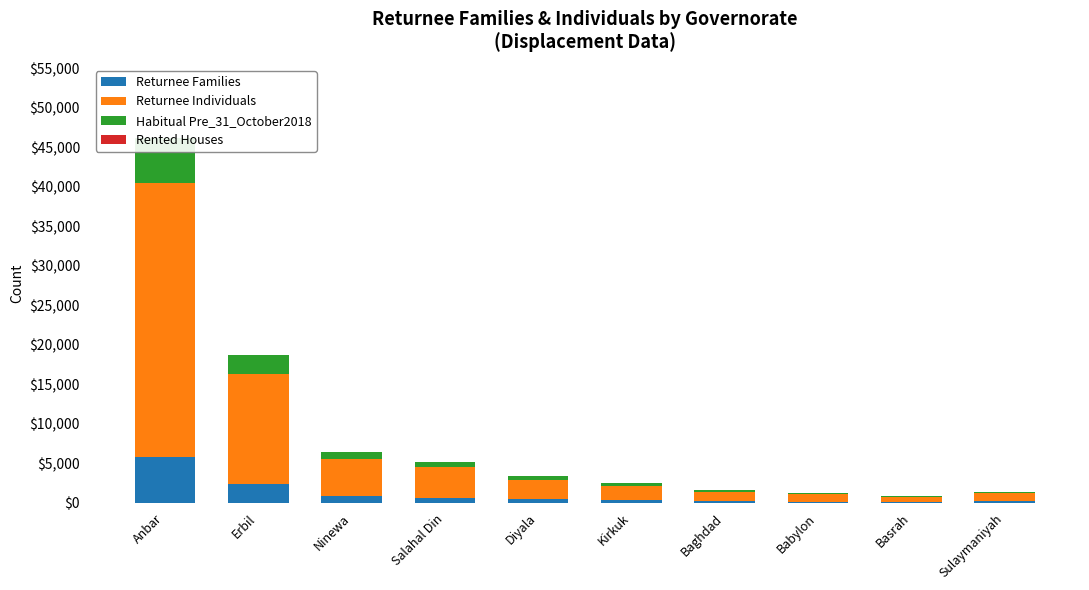

Which label corresponds to the largest value in the chart?

Anbar